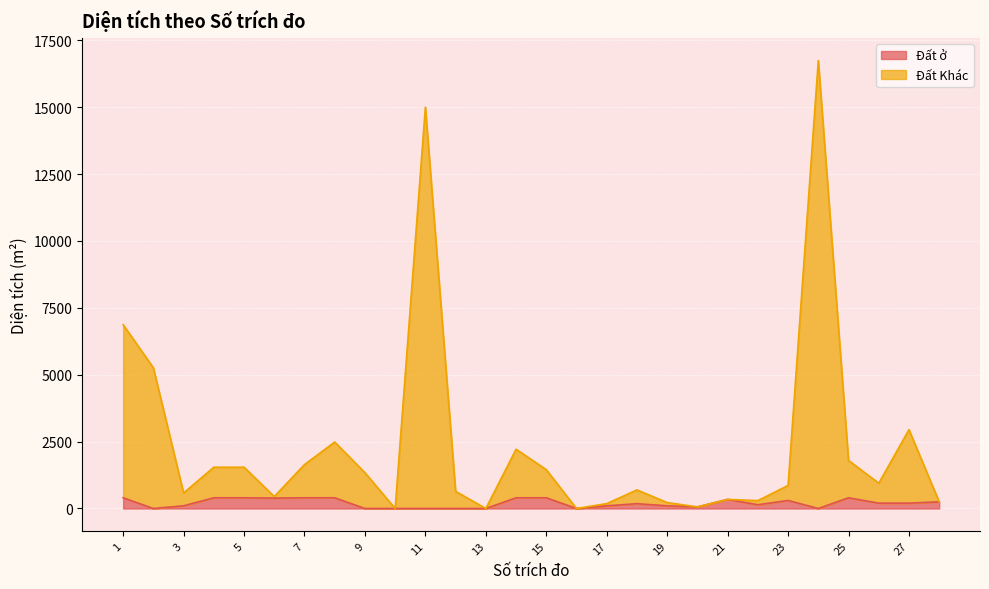

Where is Đất Khác nearest to the value 8371?

1